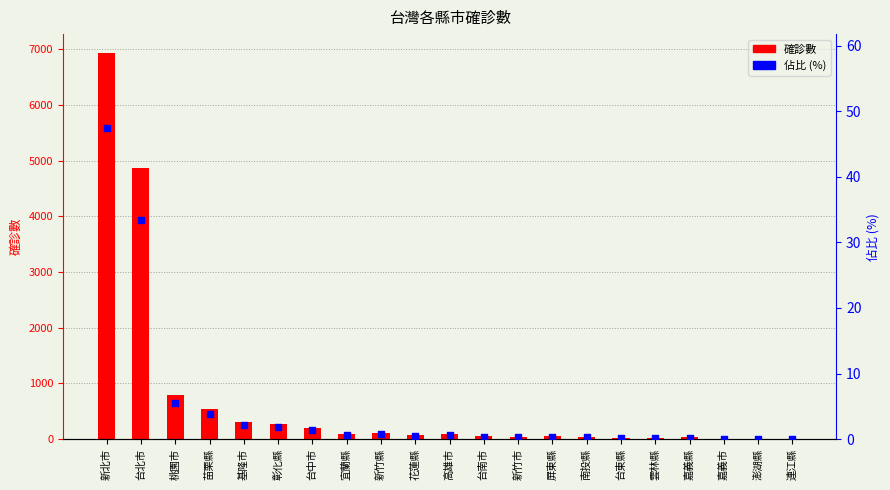

Which series reaches the minimum Y coordinate?

佔比 (%)